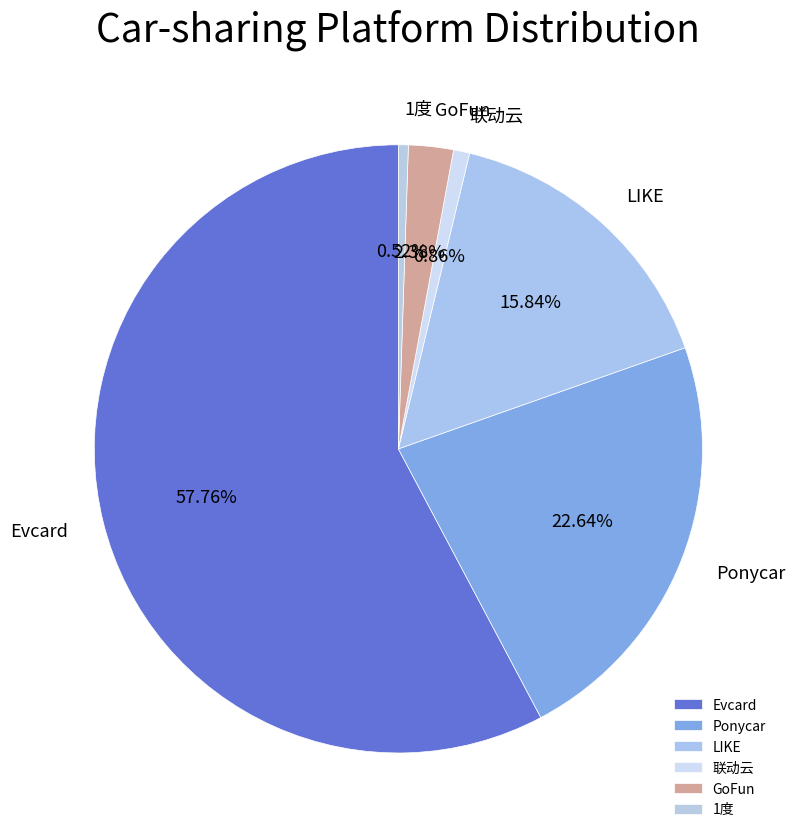

What is the ratio of the value at Evcard to the value at 1度?

110.2